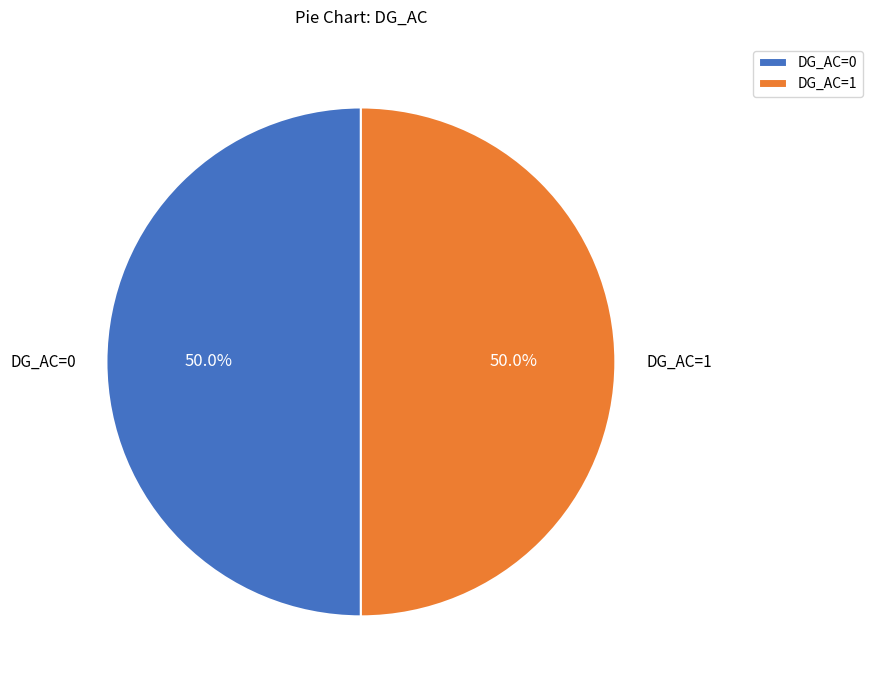

To the nearest percent, what is the difference between the largest and smallest slice percentages?

0%